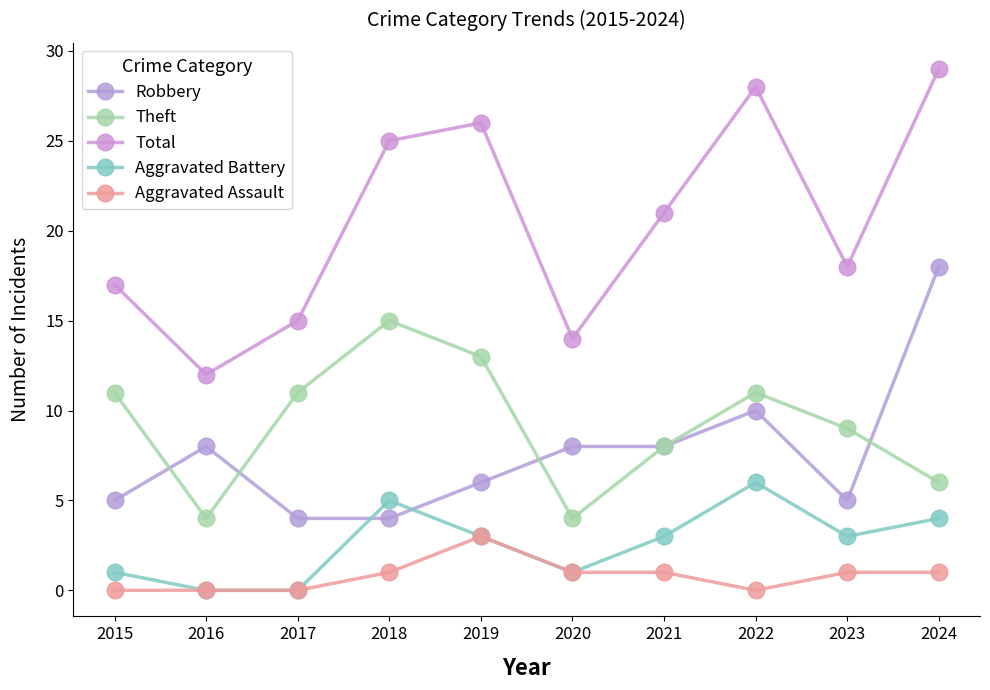

How many series are shown in this chart?

5